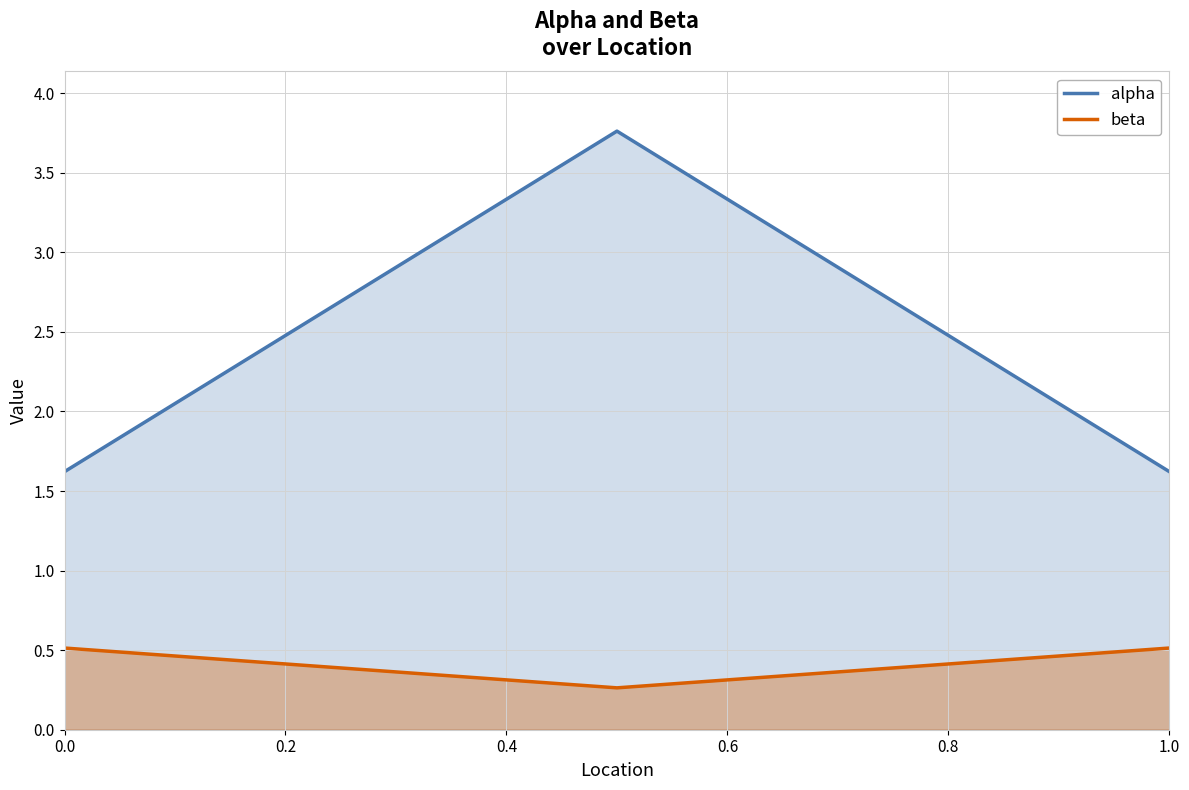

The value of alpha at 0.0 is 2.4. True or false?

False